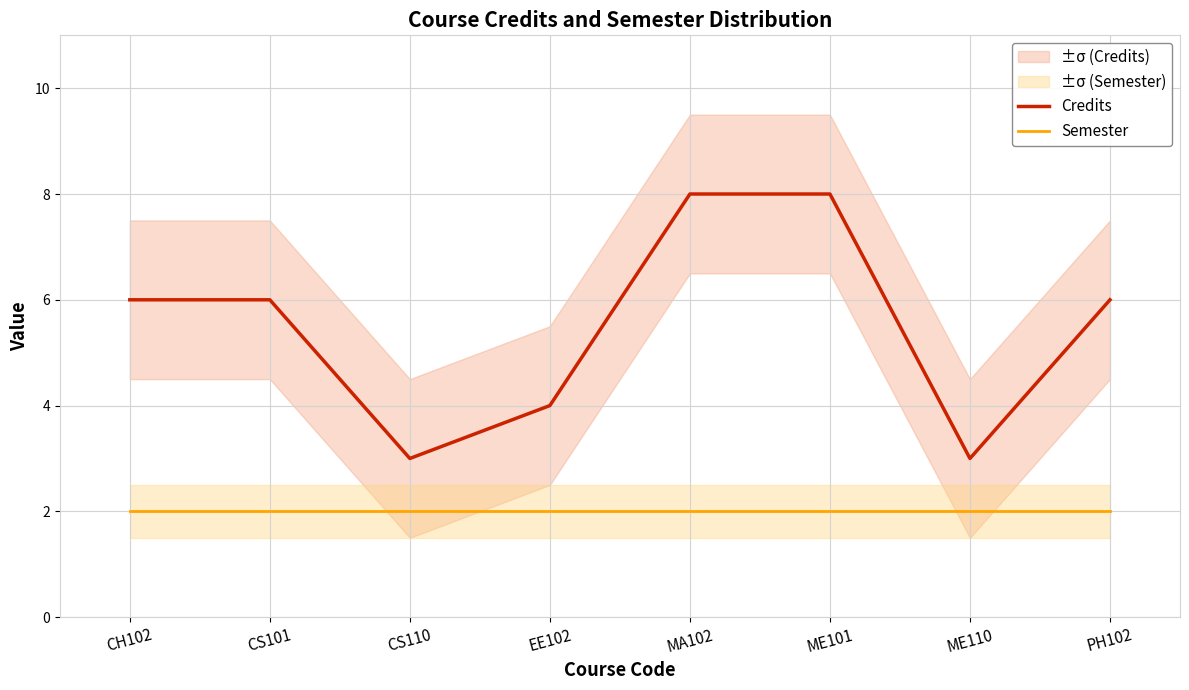

What are all the series names shown in the legend?

Credits, Semester